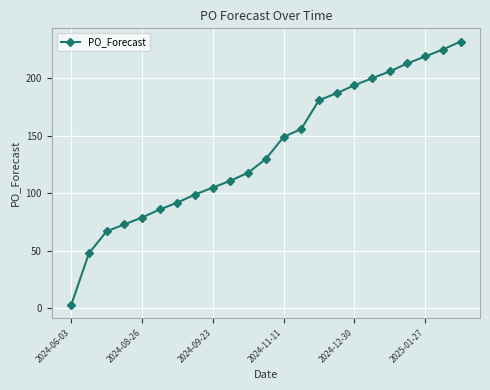

How many lines are shown in the chart?

1